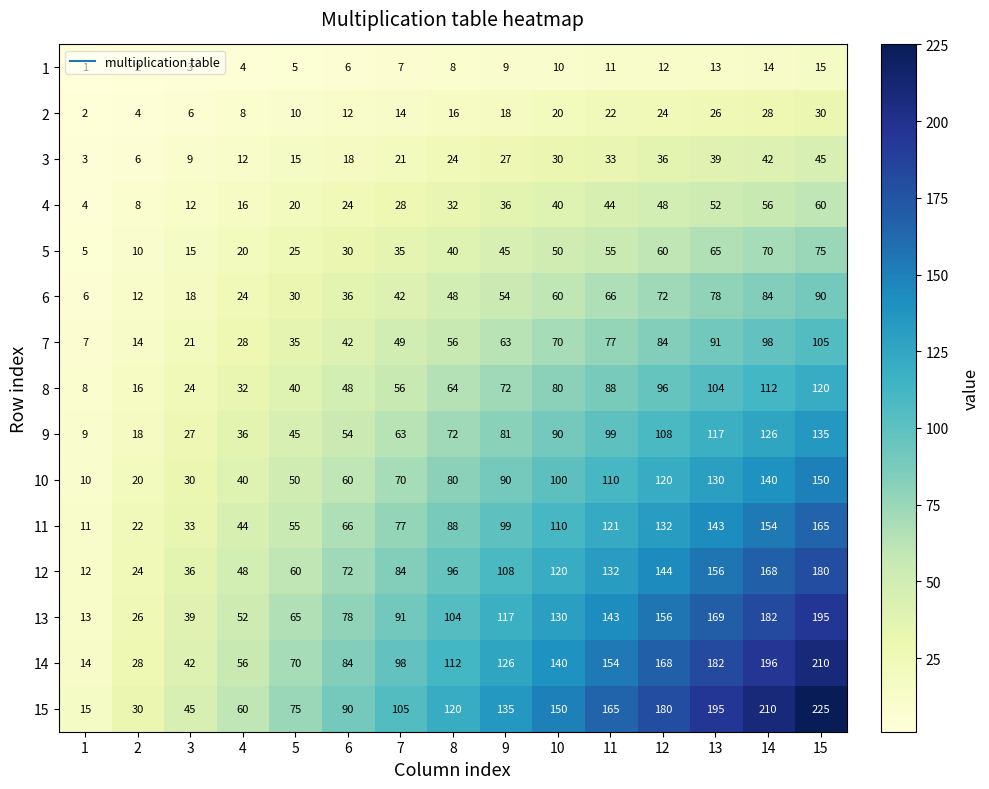

Which series has the largest range (max minus min)?

15